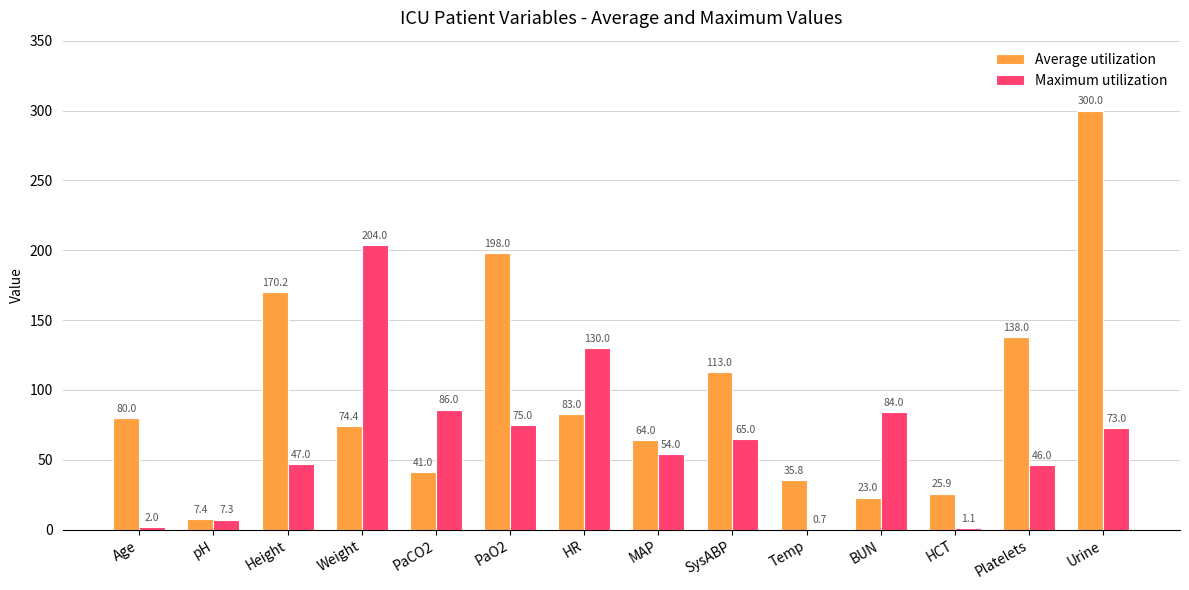

Where is Maximum utilization nearest to the value 102?

PaCO2